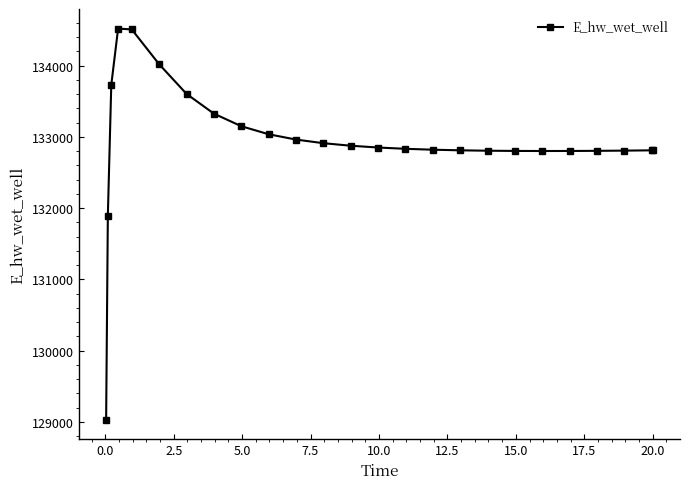

What is the difference between the second highest and second lowest values?

2612.6